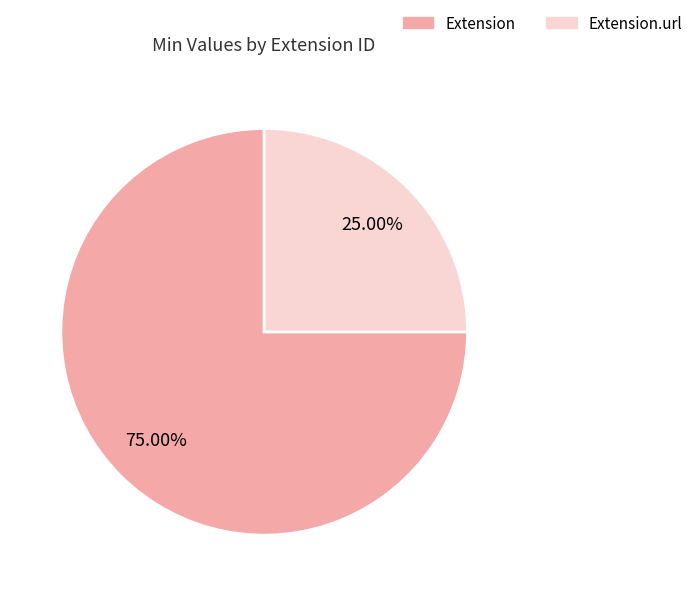

Is there a majority slice in this chart?

Yes